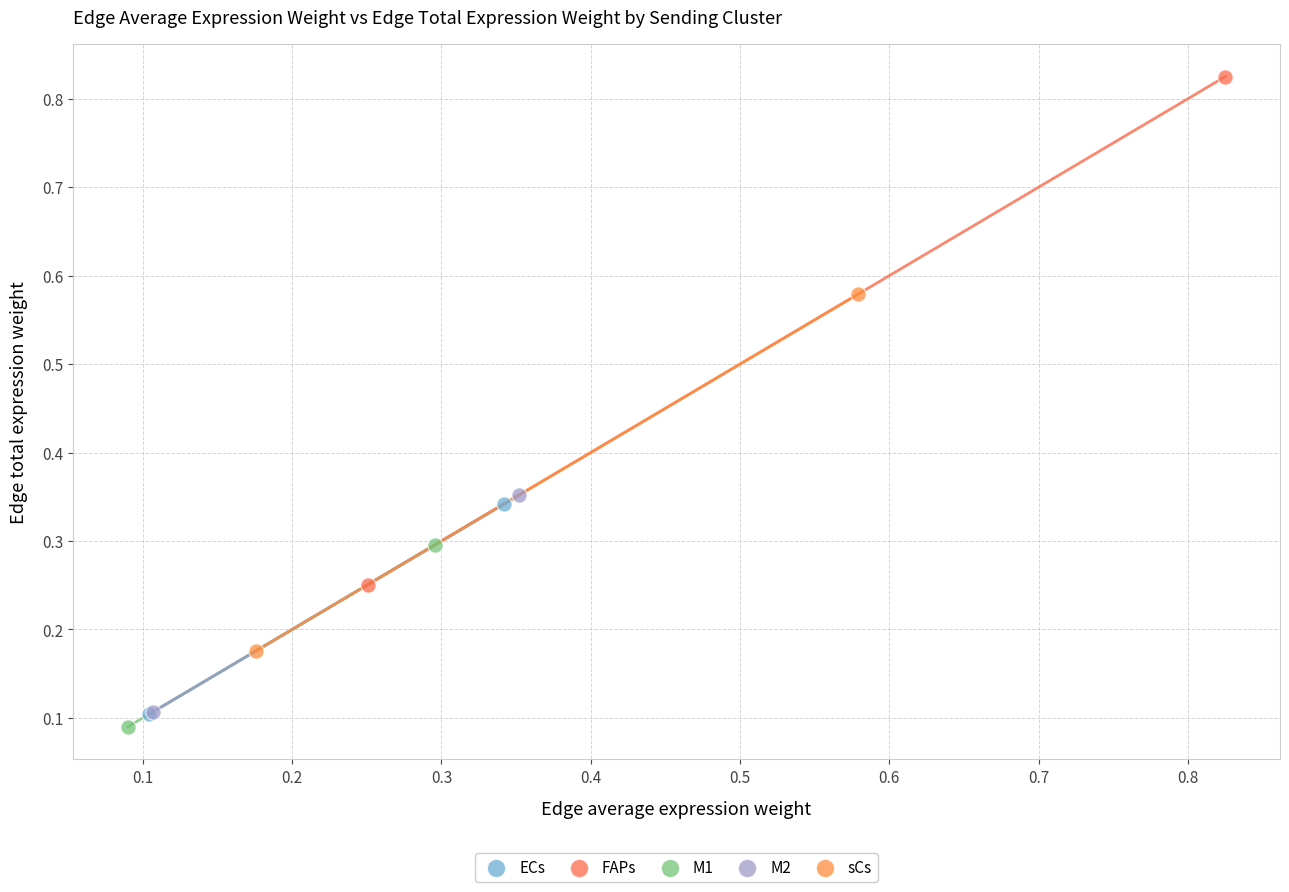

What are all the series names shown in the legend?

ECs, FAPs, M1, M2, sCs